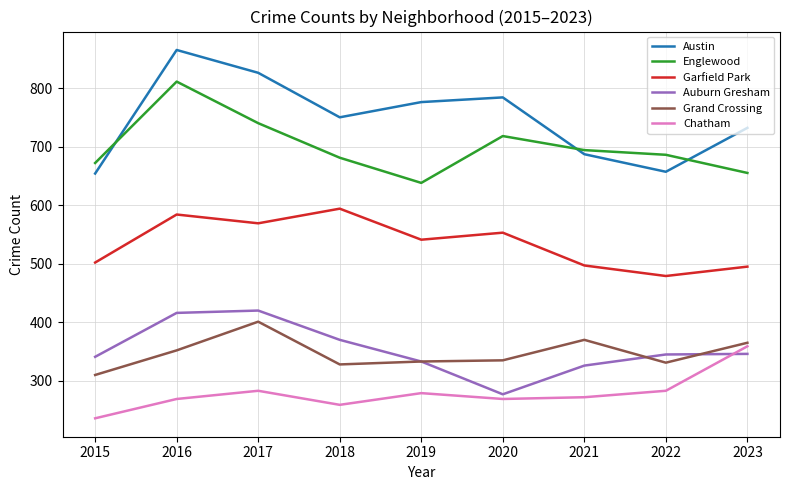

What are all the series names shown in the legend?

Austin, Englewood, Garfield Park, Auburn Gresham, Grand Crossing, Chatham